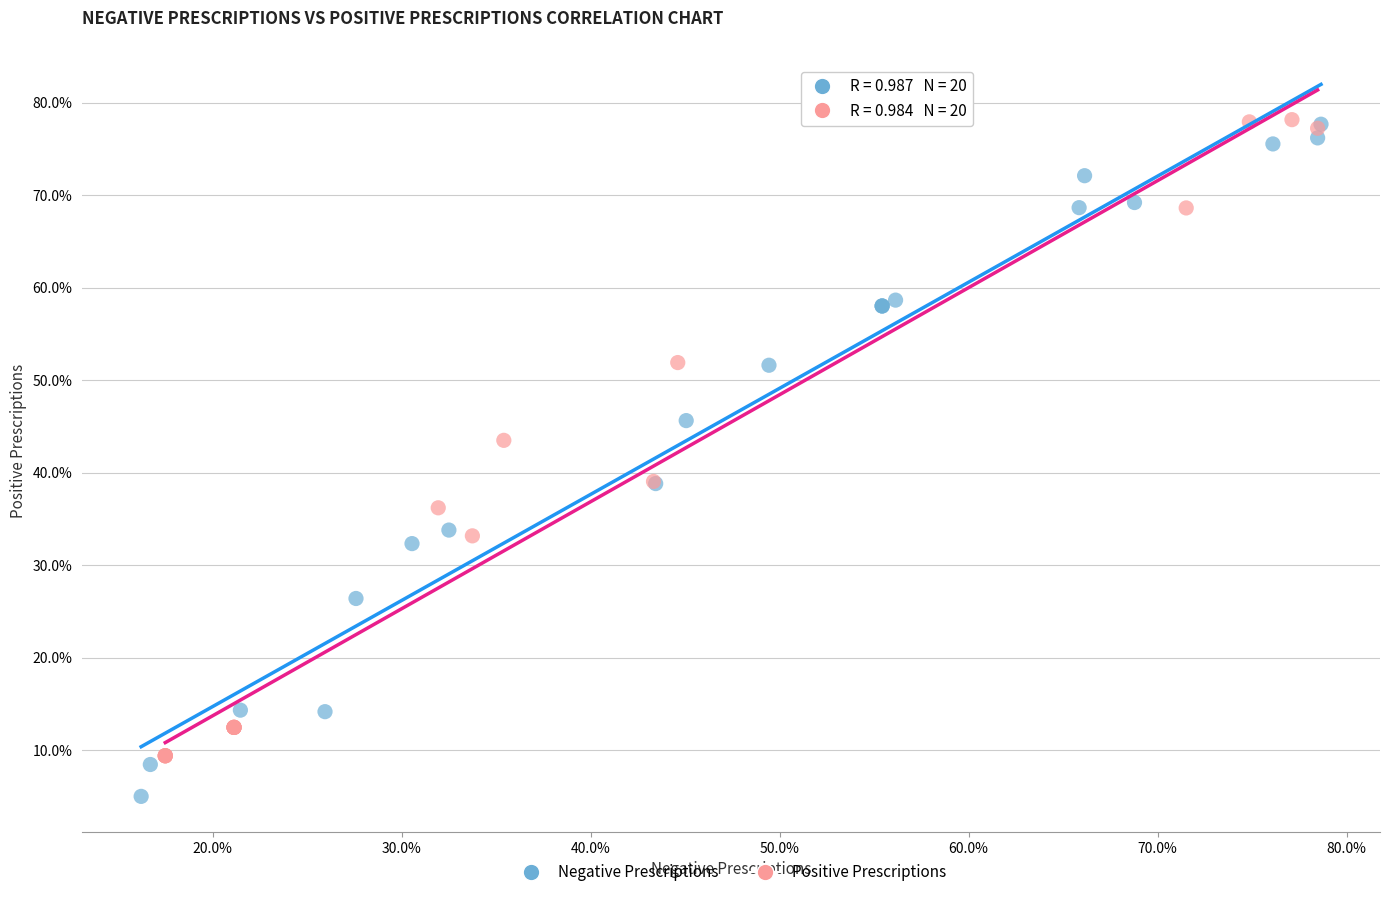

What are all the series names shown in the legend?

Negative Prescriptions, Positive Prescriptions